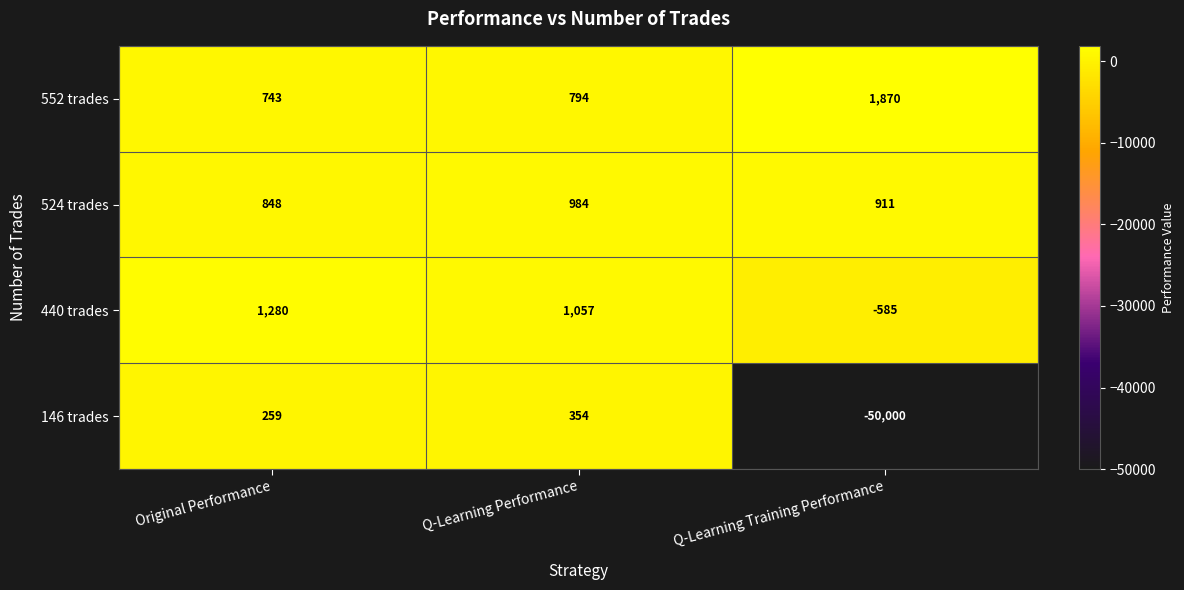

Which series has the largest total across all categories?

552 trades